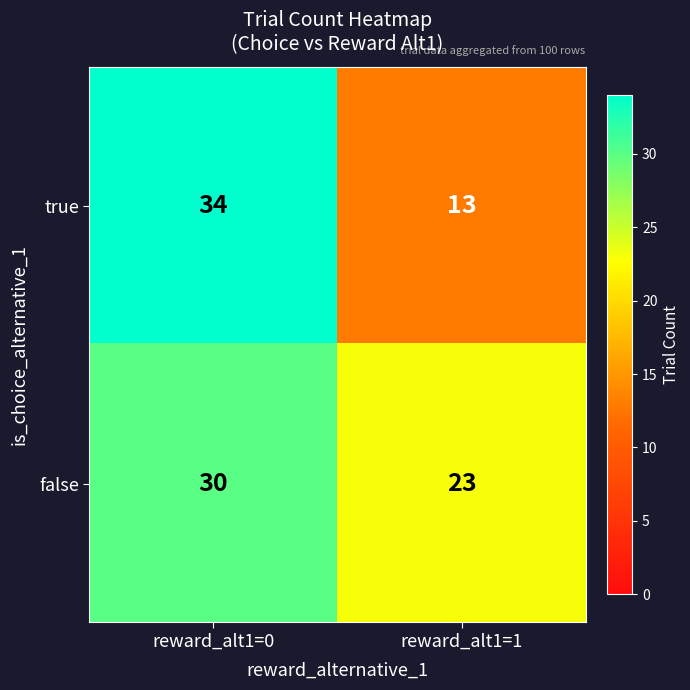

Reading left to right, extract all data points from this chart.

true: reward_alt1=0=34	reward_alt1=1=13
false: reward_alt1=0=30	reward_alt1=1=23